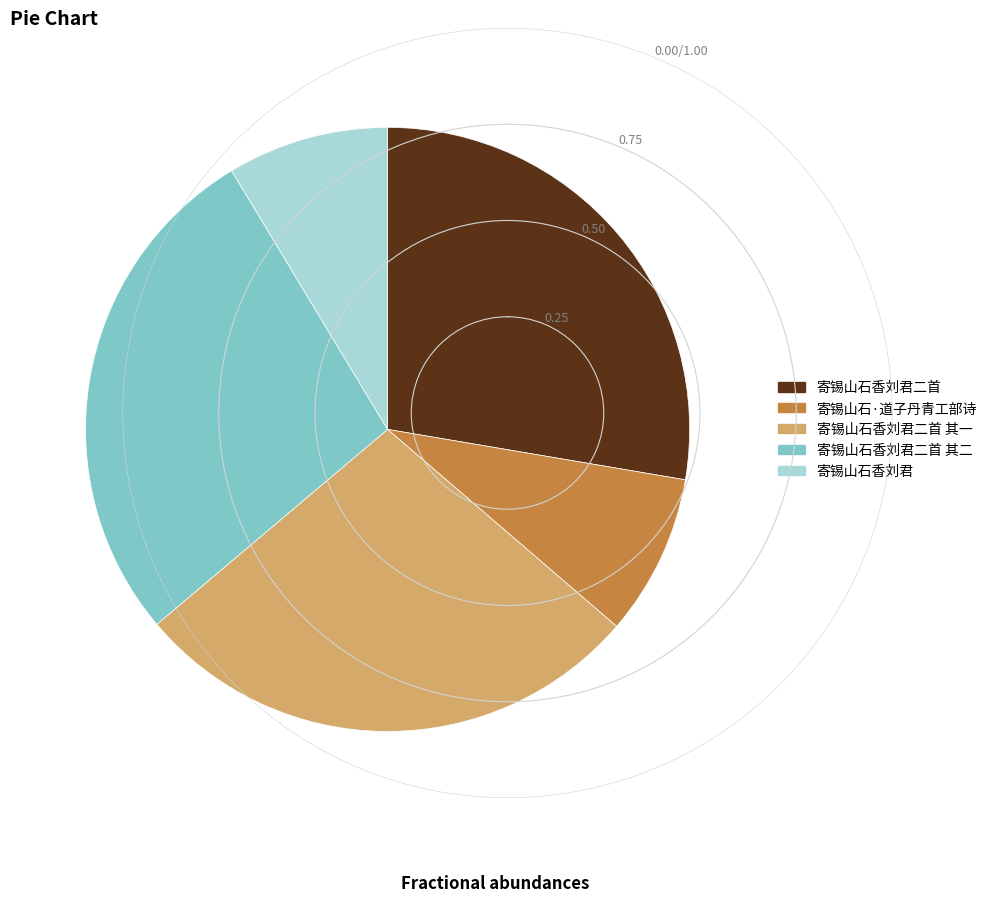

Which has a higher value, 寄锡山石香刘君 or 寄锡山石香刘君二首 其二?

寄锡山石香刘君二首 其二